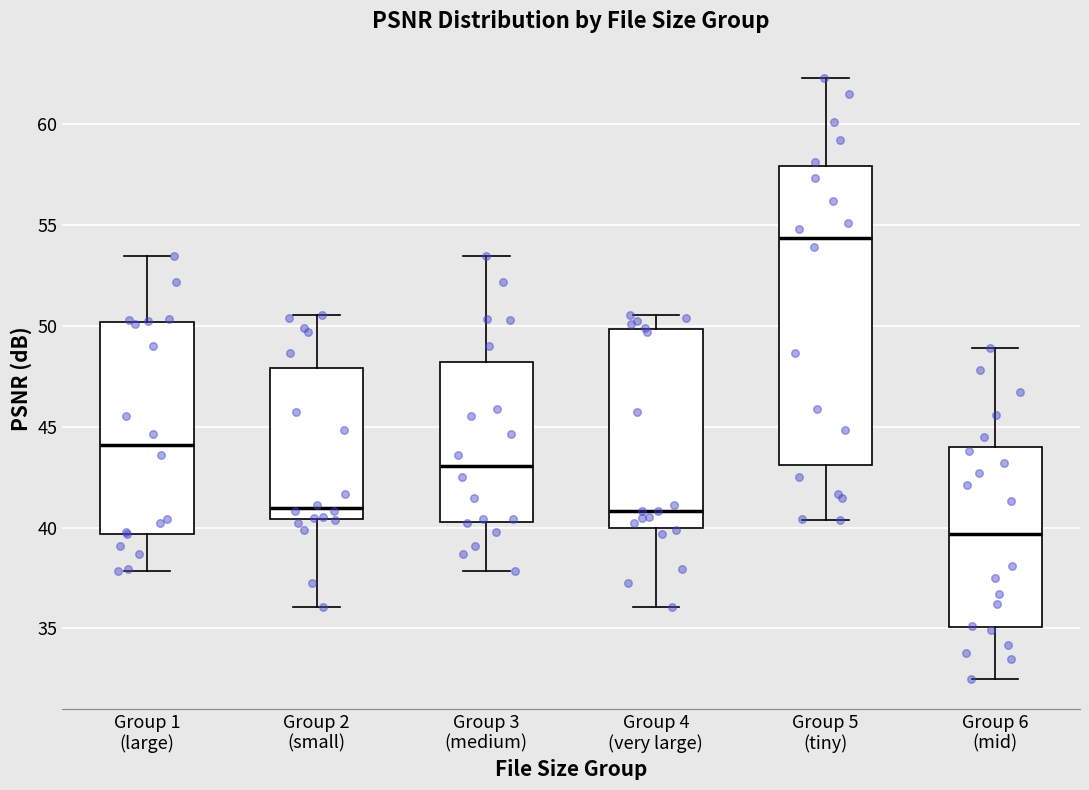

Which box has the highest median line?

Group 5 (tiny)